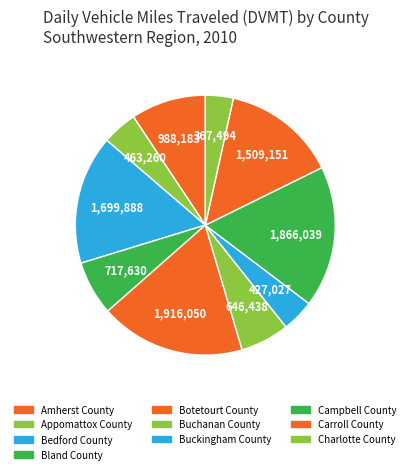

Between Botetourt County and Amherst County, which is larger?

Botetourt County